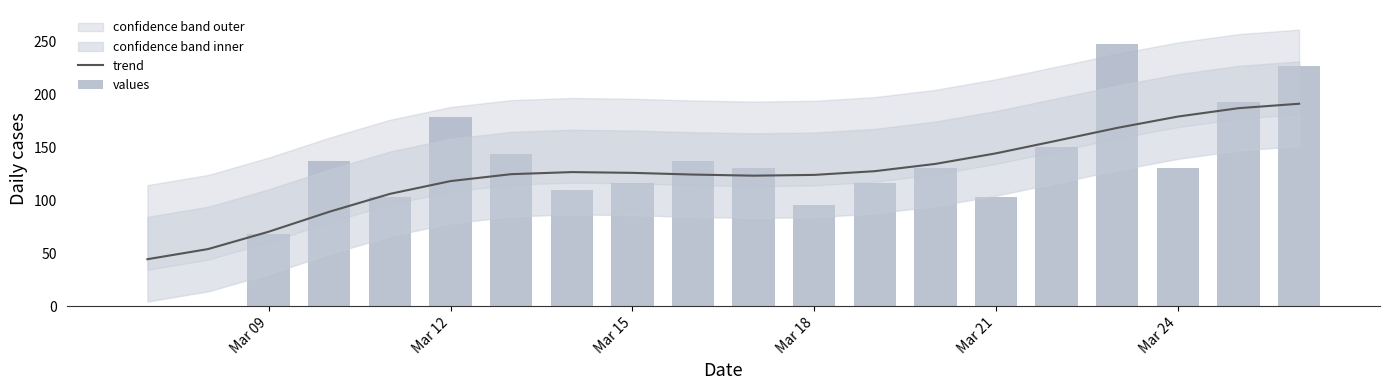

What is the maximum value shown in the chart?

248.0